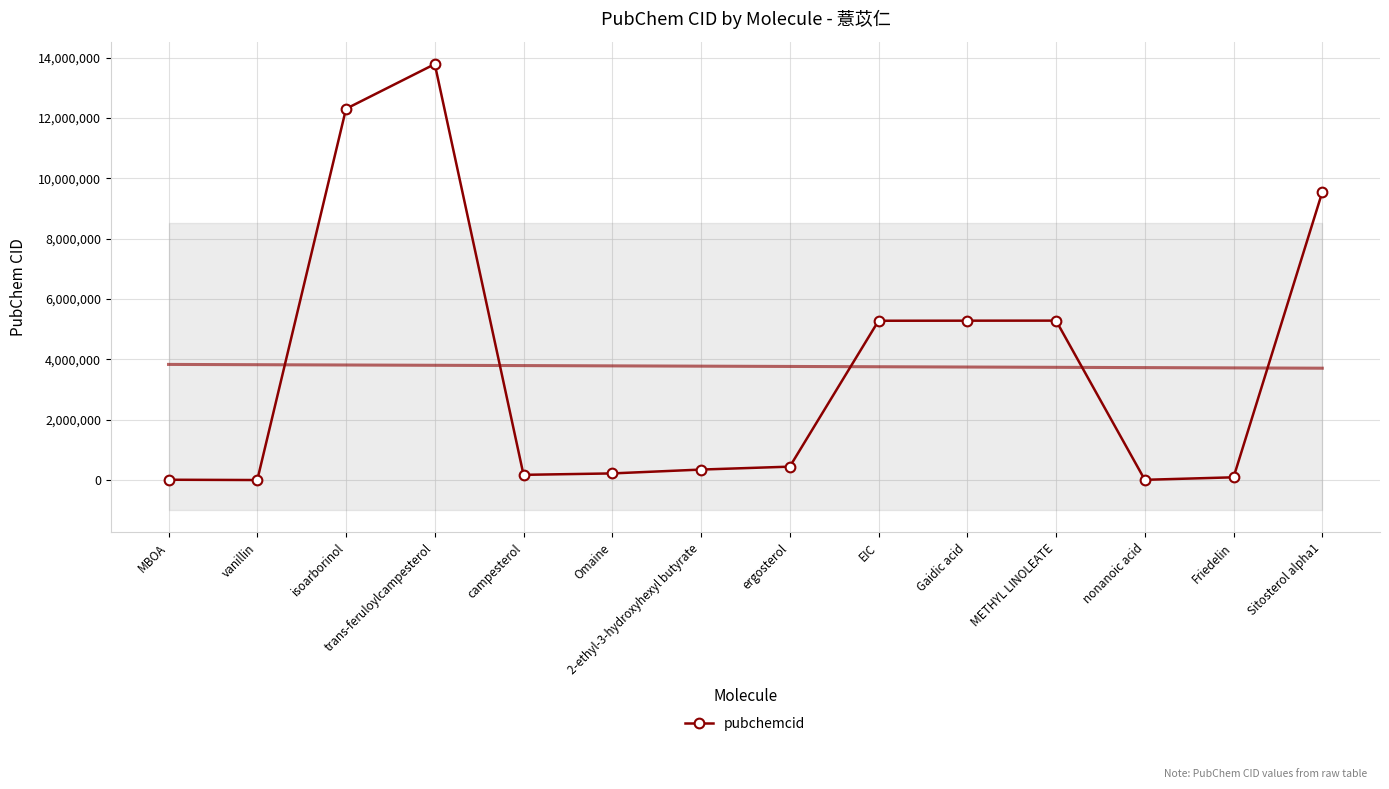

What is the ratio of the value at isoarborinol to the value at Friedelin?

134.5